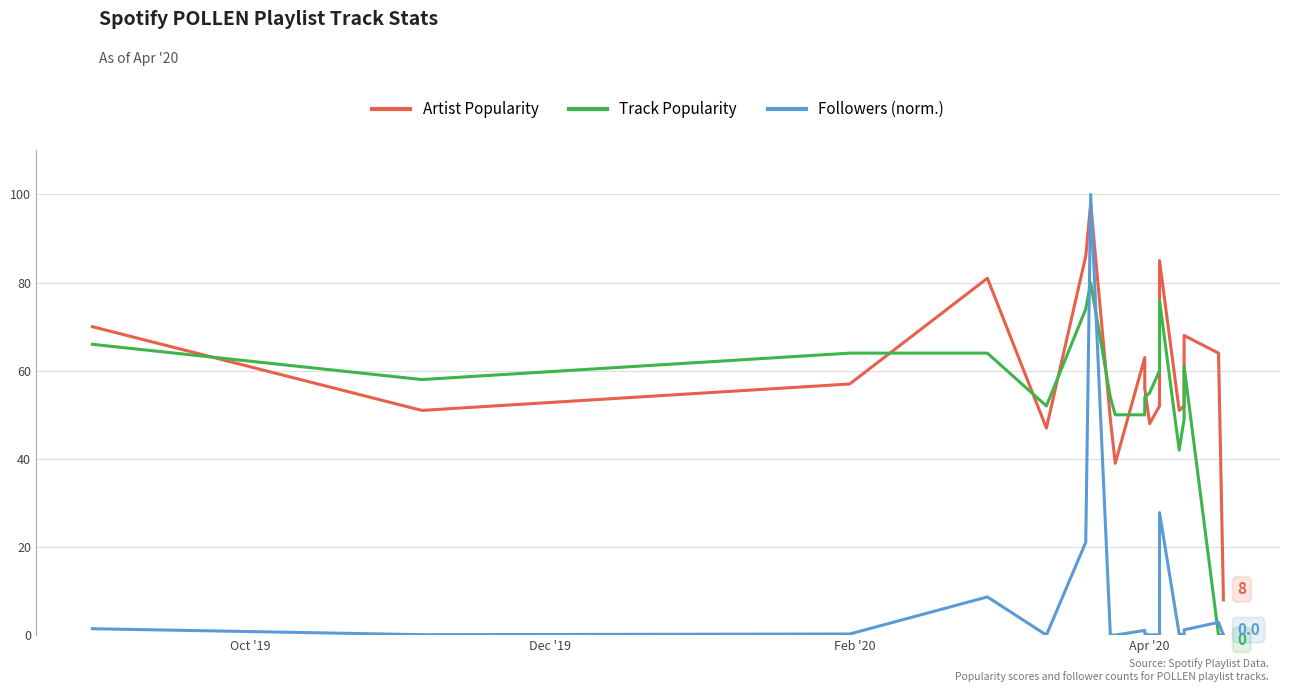

The Artist Popularity series shows 72.1 at 4. True or false?

False